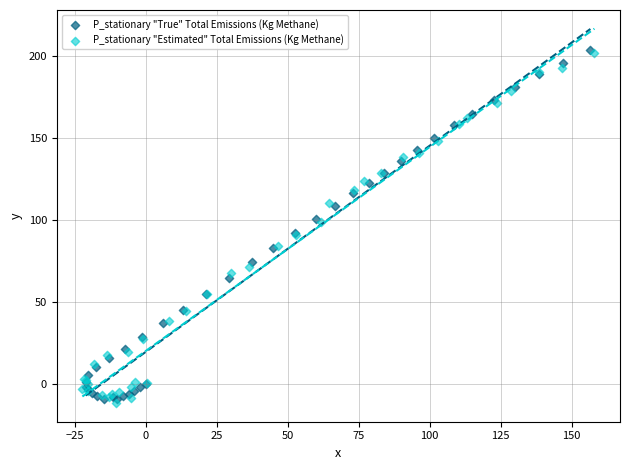

Which series has the largest Y range (max minus min)?

P_stationary "Estimated" Total Emissions (Kg Methane)